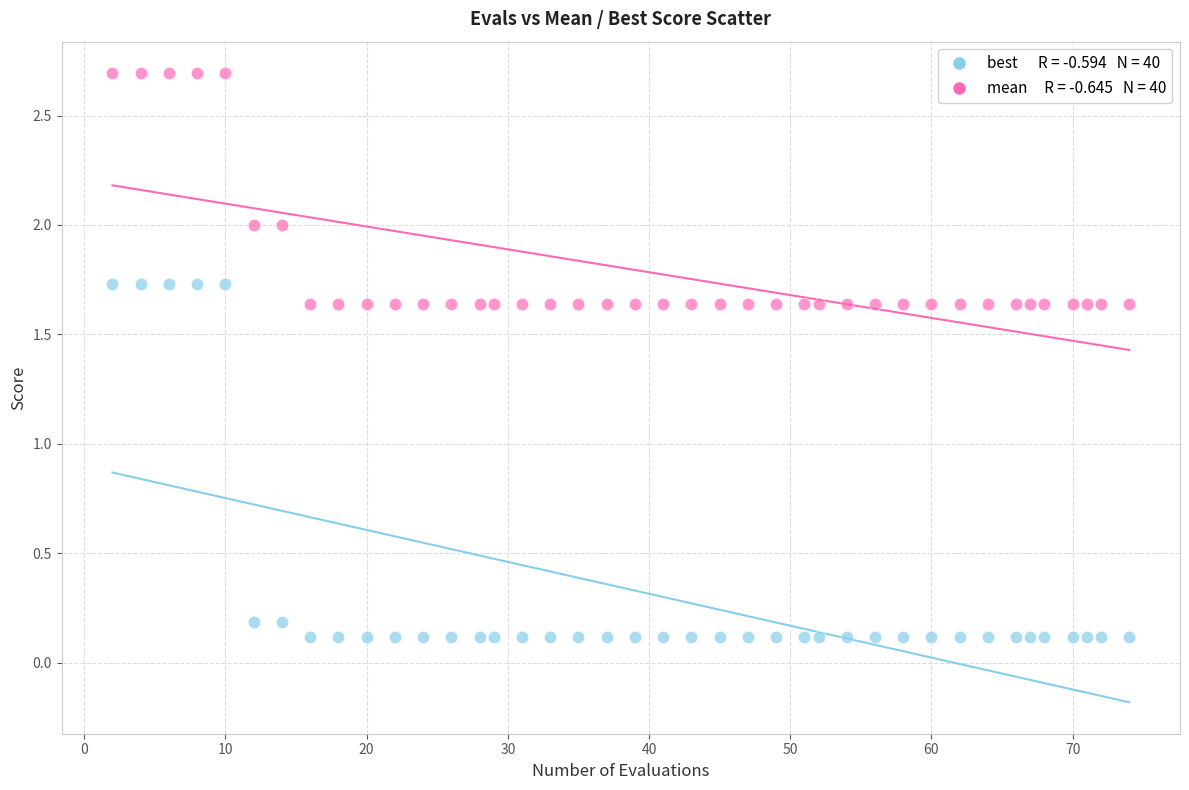

Across all data points, what is the range of Y values (max minus min)?

2.6